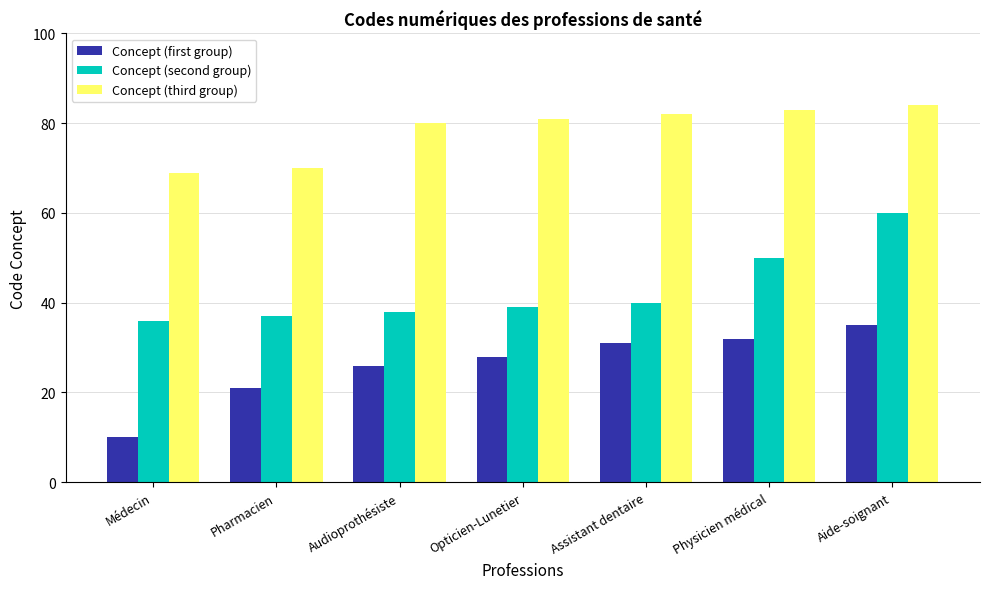

What is the label of the 2nd bar from the left?

Pharmacien